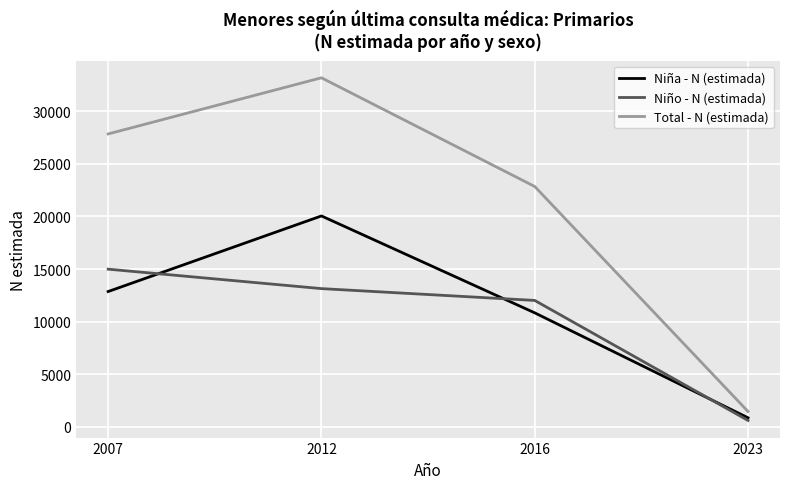

Is this an area chart (filled region under the line)?

No